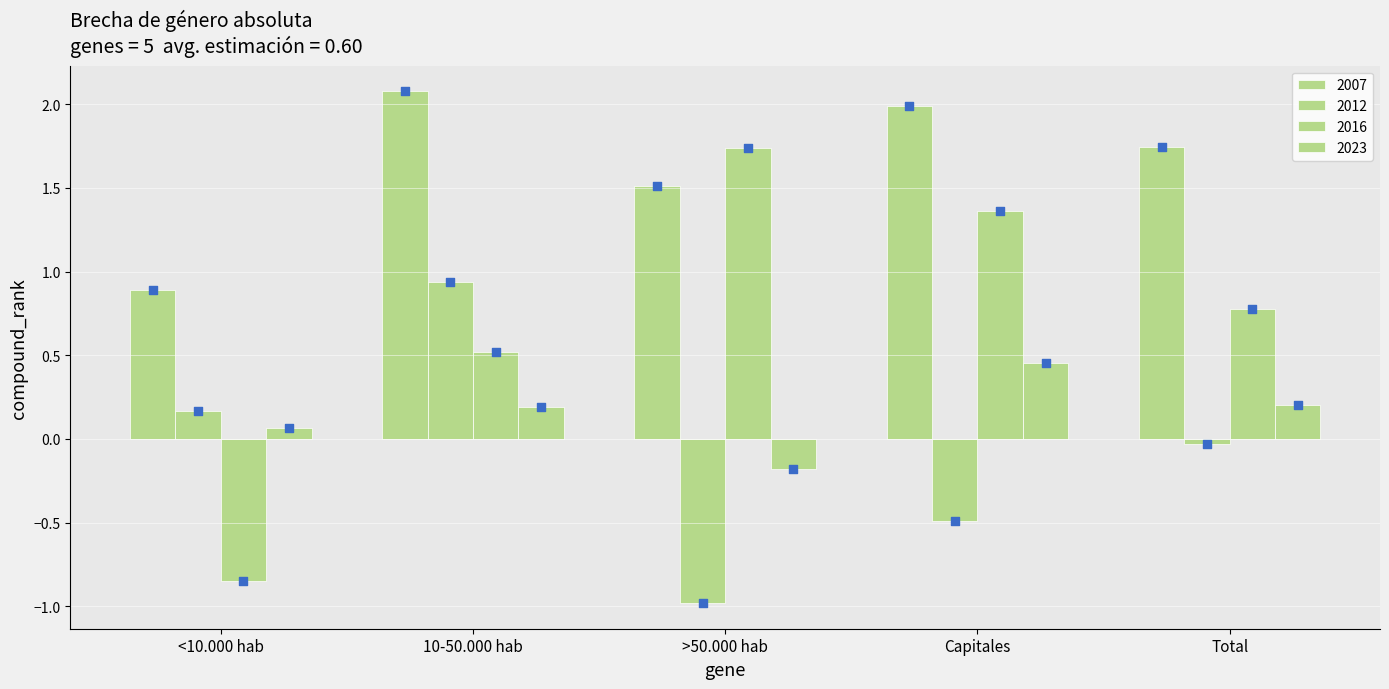

Which series has the largest total across all categories?

2007